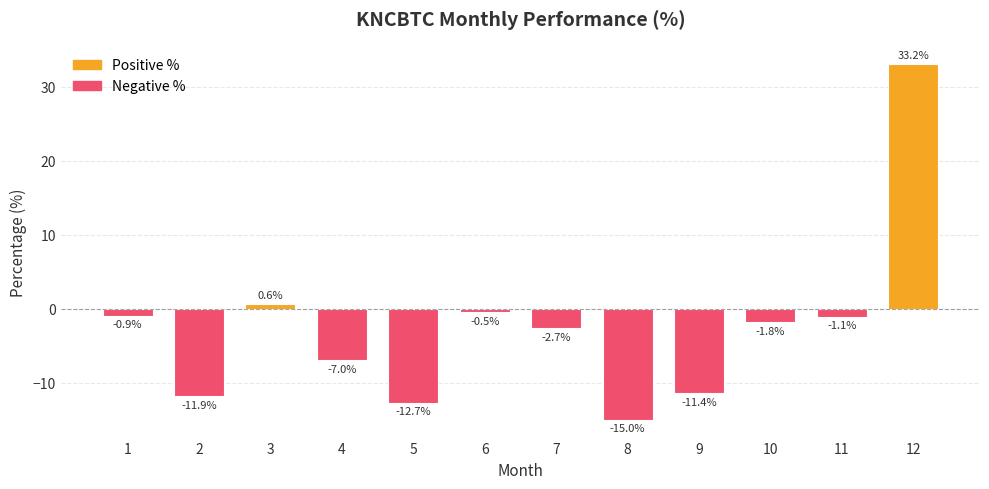

What is the sum of the values at 10 and 4?

-8.8